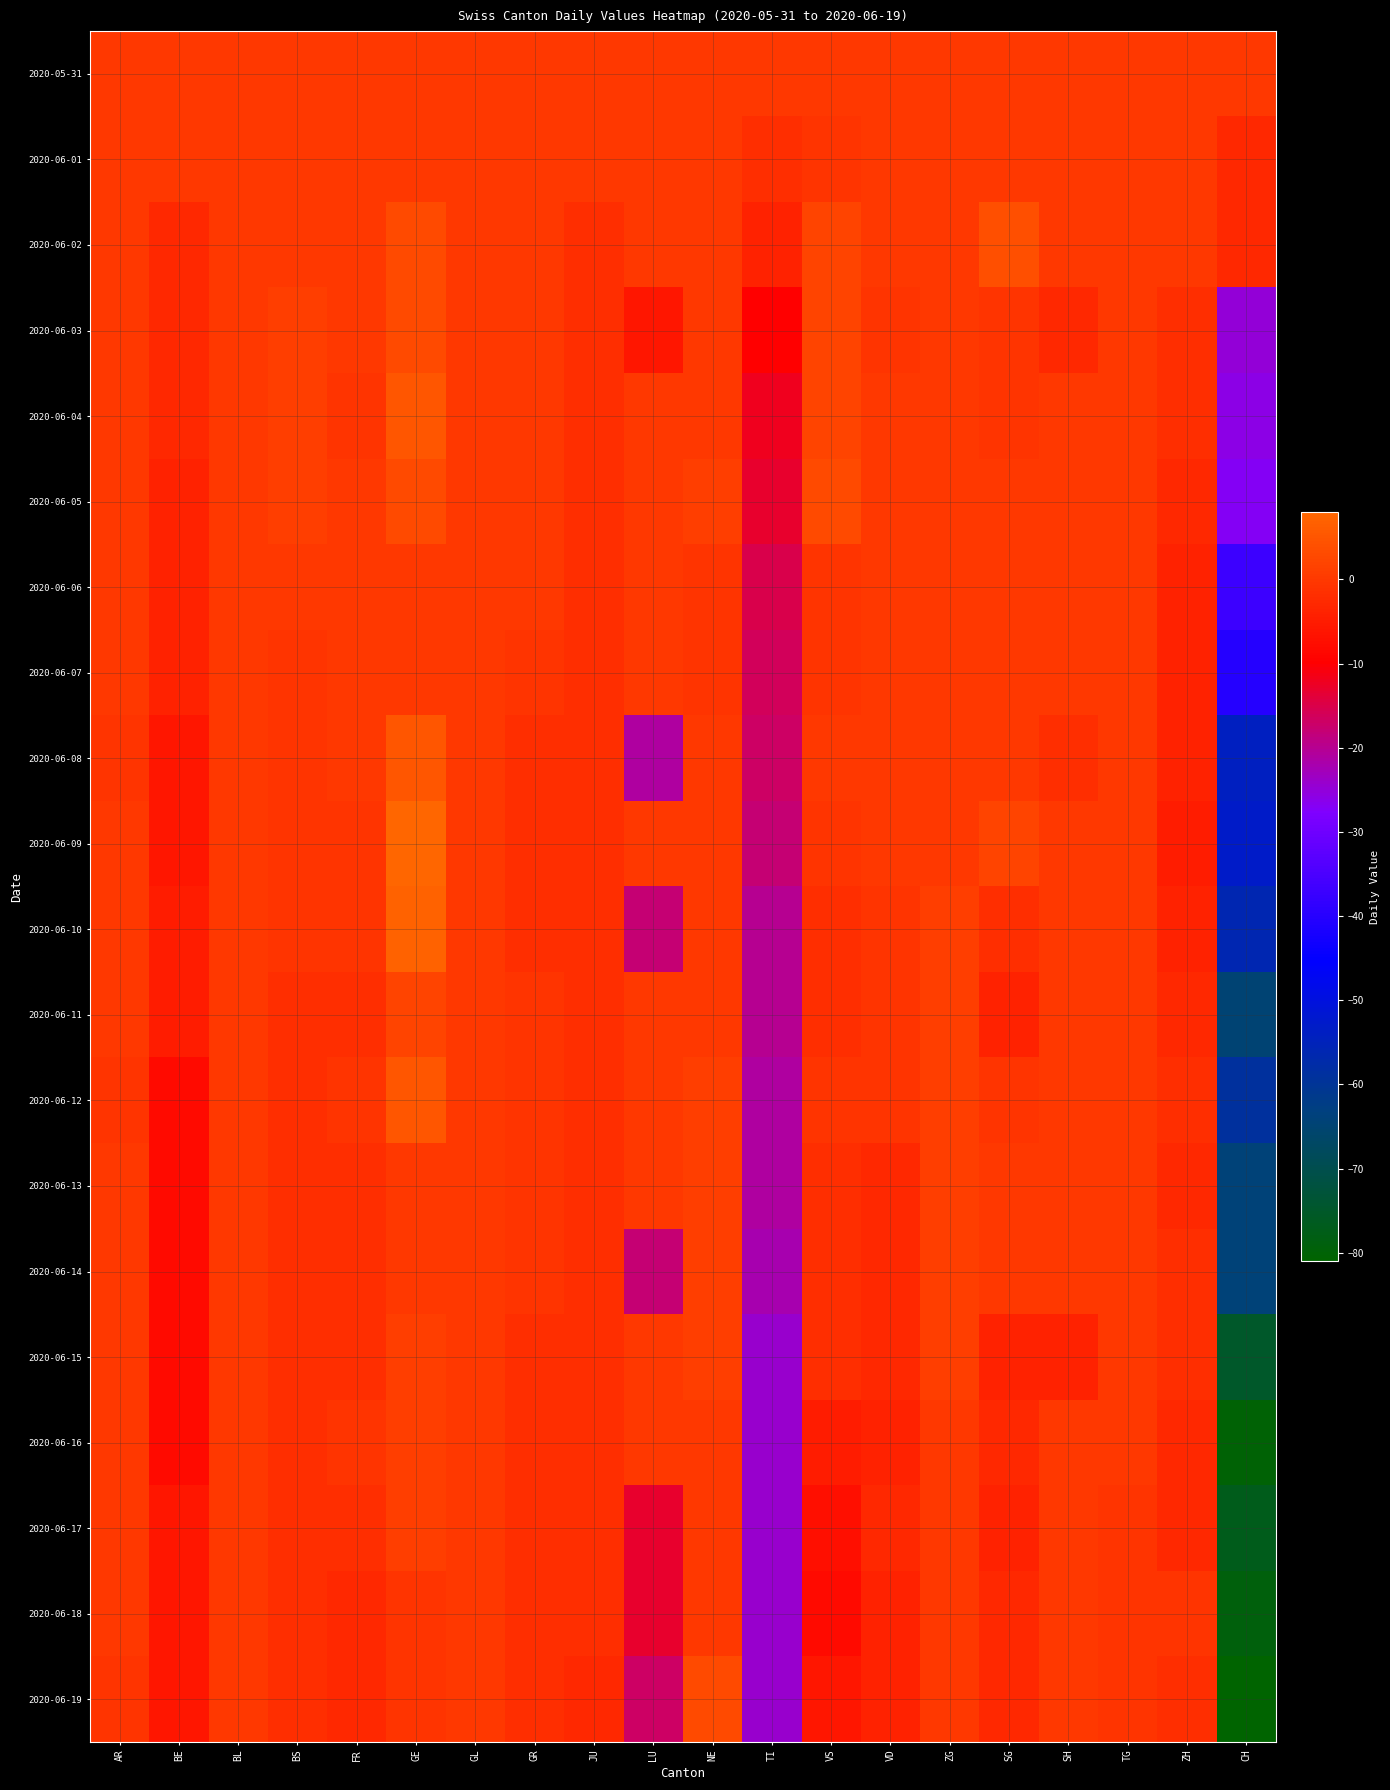

Reading left to right, extract all data points from this chart.

2020-05-31: AR=0	BE=0	BL=0	BS=0	FR=0	GE=0	GL=0	GR=0	JU=0	LU=0	NE=0	TI=0	VS=0	VD=0	ZG=0	SG=0	SH=0	TG=0	ZH=0	CH=0
2020-06-01: AR=0	BE=0	BL=0	BS=0	FR=0	GE=0	GL=0	GR=0	JU=0	LU=0	NE=0	TI=-2	VS=-1	VD=0	ZG=0	SG=0	SH=0	TG=0	ZH=0	CH=-3
2020-06-02: AR=0	BE=-3	BL=0	BS=0	FR=0	GE=3	GL=0	GR=0	JU=-2	LU=0	NE=0	TI=-4	VS=2	VD=0	ZG=0	SG=4	SH=0	TG=0	ZH=0	CH=-3
2020-06-03: AR=0	BE=-3	BL=0	BS=1	FR=0	GE=3	GL=0	GR=0	JU=-2	LU=-6	NE=0	TI=-10	VS=2	VD=-1	ZG=0	SG=-1	SH=-3	TG=0	ZH=-2	CH=-25
2020-06-04: AR=0	BE=-3	BL=0	BS=1	FR=-1	GE=5	GL=0	GR=0	JU=-2	LU=0	NE=0	TI=-12	VS=2	VD=0	ZG=0	SG=-1	SH=0	TG=0	ZH=-2	CH=-26
2020-06-05: AR=0	BE=-4	BL=0	BS=1	FR=0	GE=3	GL=0	GR=0	JU=-2	LU=0	NE=1	TI=-13	VS=3	VD=0	ZG=0	SG=0	SH=0	TG=0	ZH=-3	CH=-27
2020-06-06: AR=0	BE=-4	BL=0	BS=0	FR=0	GE=0	GL=0	GR=0	JU=-2	LU=0	NE=-1	TI=-15	VS=-1	VD=0	ZG=0	SG=0	SH=0	TG=0	ZH=-4	CH=-37
2020-06-07: AR=0	BE=-4	BL=0	BS=-1	FR=0	GE=0	GL=0	GR=-1	JU=-2	LU=0	NE=-1	TI=-16	VS=-1	VD=0	ZG=0	SG=0	SH=0	TG=0	ZH=-4	CH=-40
2020-06-08: AR=-1	BE=-6	BL=0	BS=-1	FR=0	GE=5	GL=0	GR=-2	JU=-2	LU=-21	NE=0	TI=-17	VS=0	VD=0	ZG=0	SG=0	SH=-2	TG=0	ZH=-4	CH=-54
2020-06-09: AR=0	BE=-6	BL=0	BS=-1	FR=-1	GE=8	GL=0	GR=-2	JU=-2	LU=0	NE=0	TI=-18	VS=-1	VD=0	ZG=0	SG=2	SH=0	TG=0	ZH=-5	CH=-53
2020-06-10: AR=0	BE=-5	BL=0	BS=-1	FR=-1	GE=7	GL=0	GR=-2	JU=-2	LU=-18	NE=0	TI=-20	VS=-2	VD=-1	ZG=1	SG=-2	SH=0	TG=0	ZH=-4	CH=-56
2020-06-11: AR=0	BE=-5	BL=0	BS=-2	FR=-2	GE=2	GL=0	GR=-1	JU=-2	LU=0	NE=0	TI=-20	VS=-2	VD=-1	ZG=1	SG=-4	SH=0	TG=0	ZH=-3	CH=-65
2020-06-12: AR=-1	BE=-8	BL=0	BS=-2	FR=-1	GE=5	GL=0	GR=-1	JU=-2	LU=0	NE=1	TI=-21	VS=-1	VD=-1	ZG=1	SG=-1	SH=0	TG=0	ZH=-2	CH=-59
2020-06-13: AR=0	BE=-8	BL=0	BS=-2	FR=-2	GE=0	GL=0	GR=-1	JU=-2	LU=0	NE=1	TI=-21	VS=-2	VD=-3	ZG=1	SG=0	SH=0	TG=0	ZH=-3	CH=-64
2020-06-14: AR=0	BE=-8	BL=0	BS=-2	FR=-2	GE=0	GL=0	GR=-1	JU=-2	LU=-18	NE=1	TI=-22	VS=-2	VD=-3	ZG=1	SG=0	SH=0	TG=0	ZH=-2	CH=-64
2020-06-15: AR=0	BE=-8	BL=0	BS=-2	FR=-2	GE=1	GL=0	GR=-2	JU=-2	LU=0	NE=1	TI=-24	VS=-2	VD=-3	ZG=1	SG=-4	SH=-4	TG=0	ZH=-2	CH=-75
2020-06-16: AR=0	BE=-8	BL=0	BS=-2	FR=-1	GE=1	GL=0	GR=-2	JU=-2	LU=0	NE=0	TI=-24	VS=-5	VD=-4	ZG=0	SG=-3	SH=0	TG=0	ZH=-3	CH=-80
2020-06-17: AR=0	BE=-6	BL=0	BS=-2	FR=-2	GE=1	GL=0	GR=-2	JU=-2	LU=-13	NE=0	TI=-24	VS=-7	VD=-3	ZG=0	SG=-4	SH=0	TG=-1	ZH=-3	CH=-77
2020-06-18: AR=0	BE=-6	BL=0	BS=-2	FR=-3	GE=-1	GL=0	GR=-2	JU=-2	LU=-13	NE=0	TI=-24	VS=-8	VD=-4	ZG=0	SG=-3	SH=0	TG=-1	ZH=-1	CH=-79
2020-06-19: AR=-1	BE=-6	BL=0	BS=-2	FR=-3	GE=-1	GL=0	GR=-2	JU=-3	LU=-17	NE=3	TI=-24	VS=-6	VD=-4	ZG=0	SG=-3	SH=0	TG=-1	ZH=-2	CH=-81